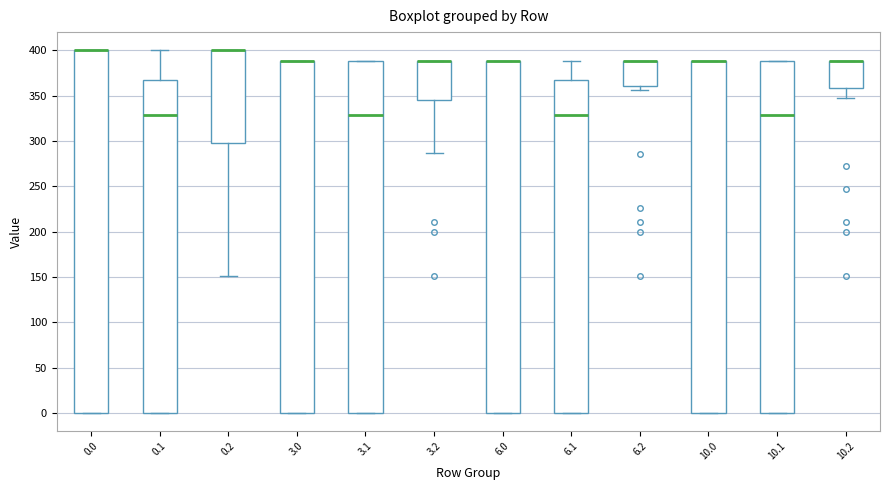

Where is the upper edge of the box at x = 3.0 on the y-axis? The values are not printed on the chart, so give them approximately, as read against the axis.

390